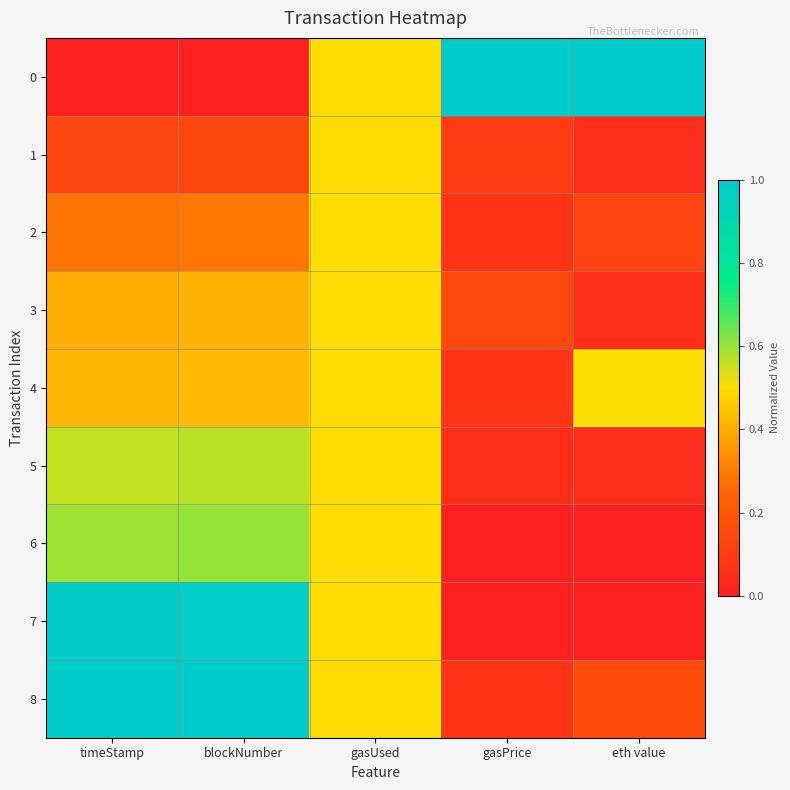

Reading left to right, what are all the values shown in this chart?

0: timeStamp=0.0	blockNumber=0.0	gasUsed=0.5	gasPrice=1.0	eth value=1.0
1: timeStamp=0.1	blockNumber=0.1	gasUsed=0.5	gasPrice=0.1	eth value=0.0
2: timeStamp=0.3	blockNumber=0.3	gasUsed=0.5	gasPrice=0.1	eth value=0.1
3: timeStamp=0.4	blockNumber=0.4	gasUsed=0.5	gasPrice=0.1	eth value=0.1
4: timeStamp=0.4	blockNumber=0.4	gasUsed=0.5	gasPrice=0.1	eth value=0.5
5: timeStamp=0.6	blockNumber=0.6	gasUsed=0.5	gasPrice=0.1	eth value=0.0
6: timeStamp=0.6	blockNumber=0.6	gasUsed=0.5	gasPrice=0.0	eth value=0.0
7: timeStamp=1.0	blockNumber=1.0	gasUsed=0.5	gasPrice=0.0	eth value=0.0
8: timeStamp=1.0	blockNumber=1.0	gasUsed=0.5	gasPrice=0.1	eth value=0.2